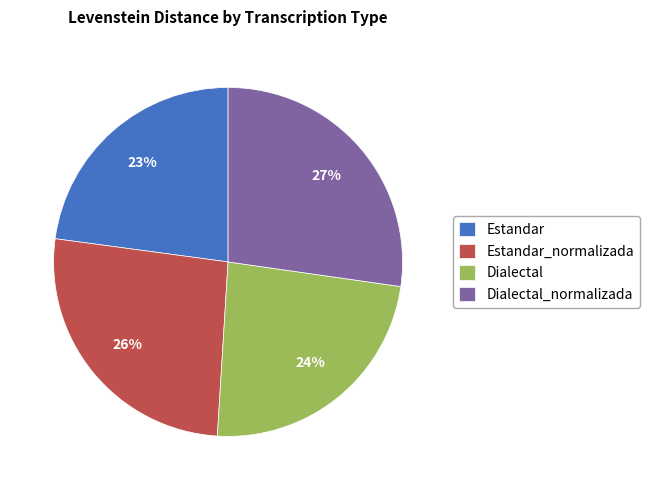

Between Estandar_normalizada and Dialectal, which is larger?

Estandar_normalizada